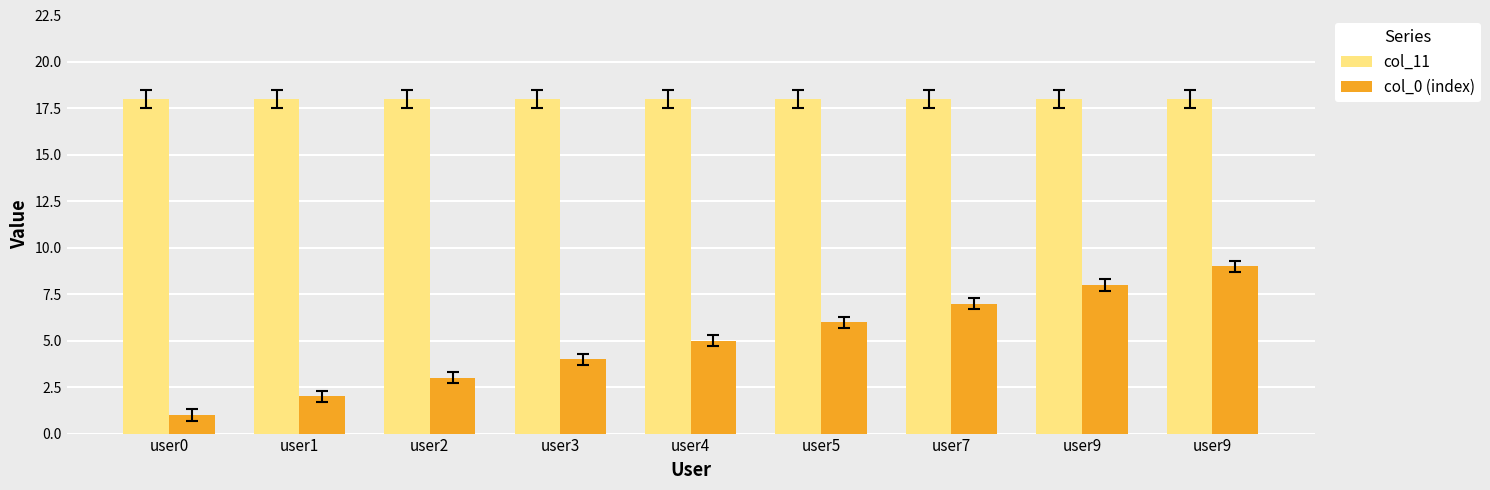

At which label is col_0 (index) closest to 5?

user4